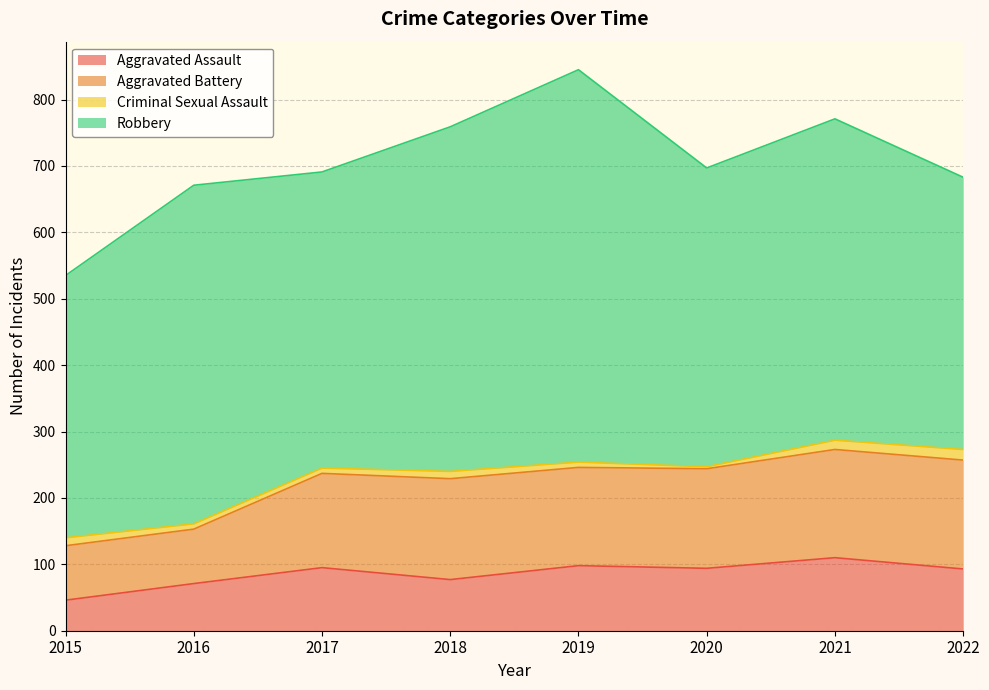

How many data points in Aggravated Battery are above 247?

3